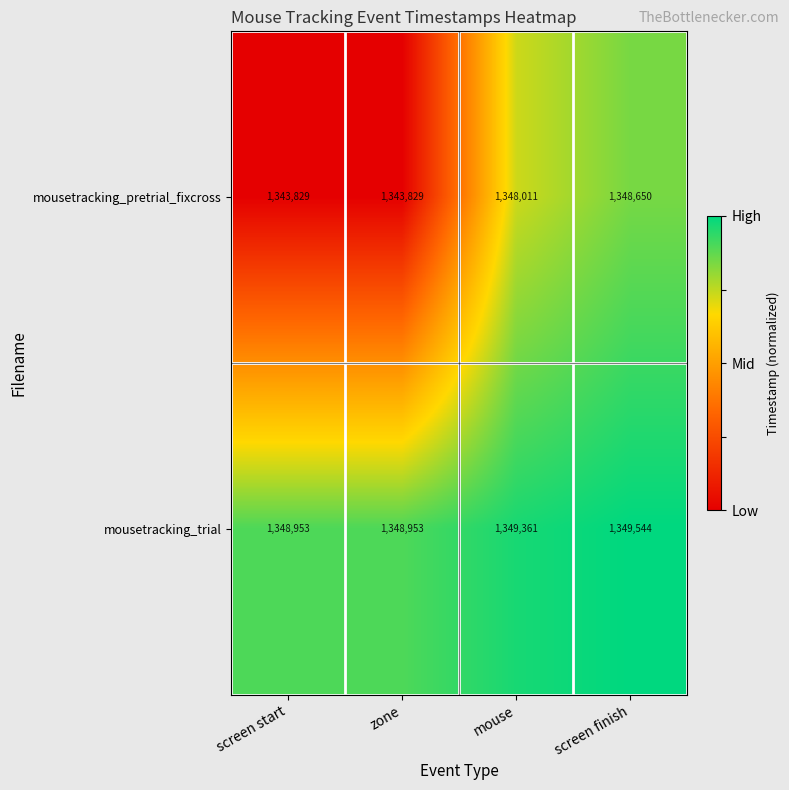

Reading left to right, list all the values displayed in this chart.

mousetracking_pretrial_fixcross: screen start=1343829	zone=1343829	mouse=1348011	screen finish=1348650
mousetracking_trial: screen start=1348953	zone=1348953	mouse=1349361	screen finish=1349544